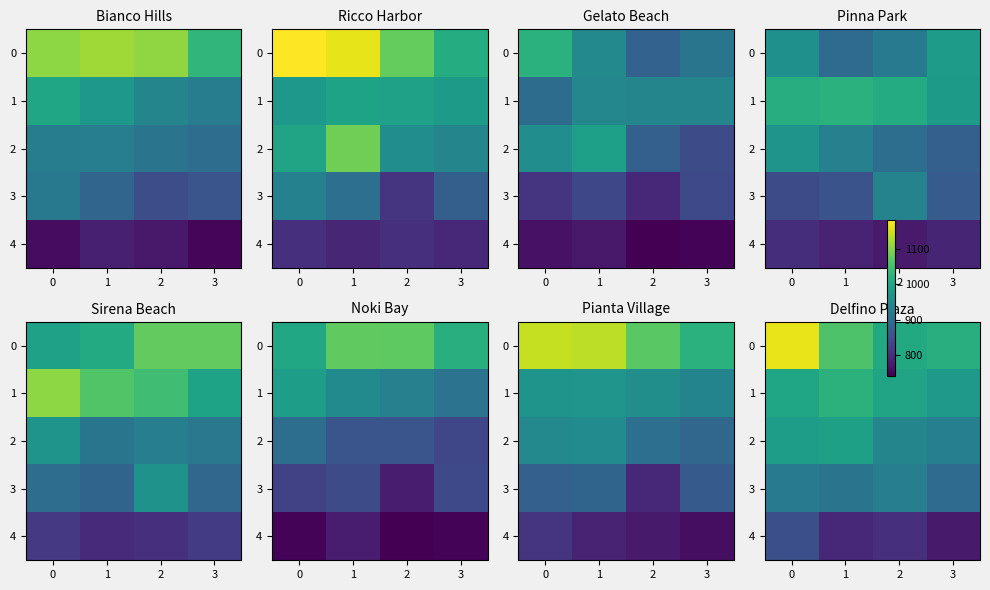

True or false: 2 has a value of 1601.4 at 0.

False